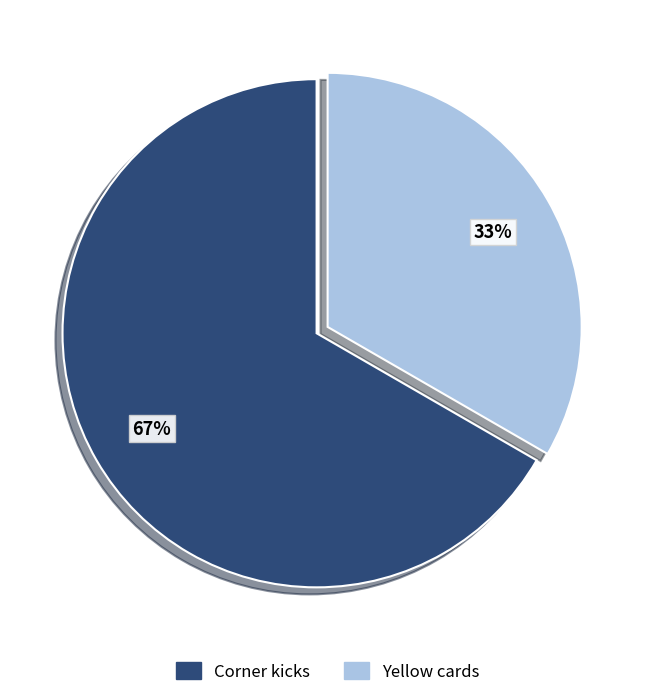

Is there any slice that represents more than half of the pie?

Yes